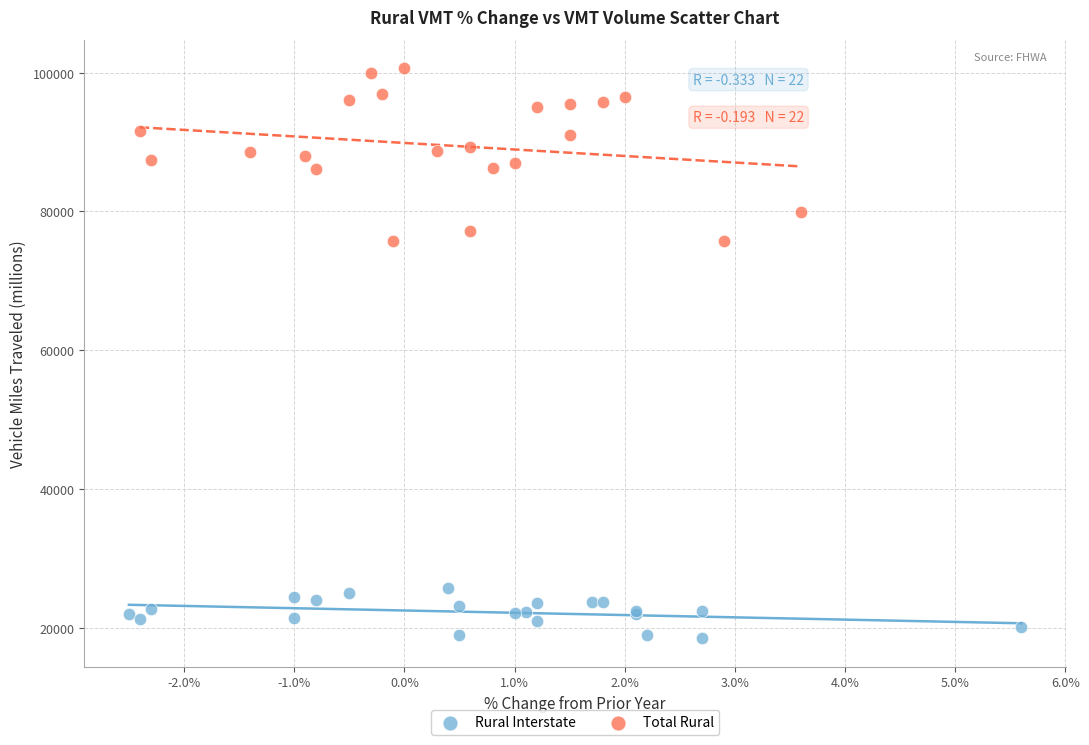

Which series contains the lowest Y value?

Rural Interstate